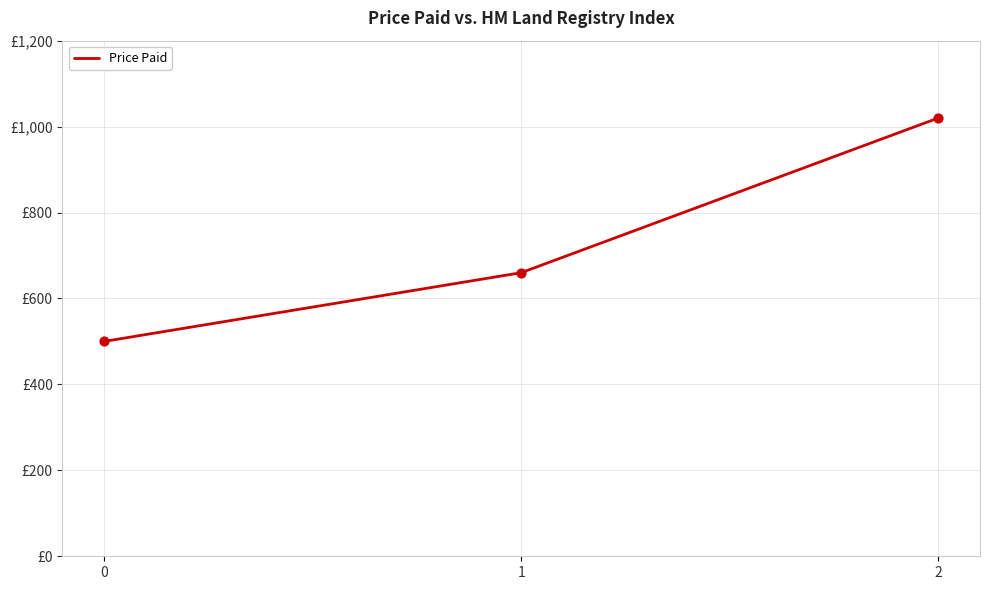

Which has a higher value, 1 or 2?

2